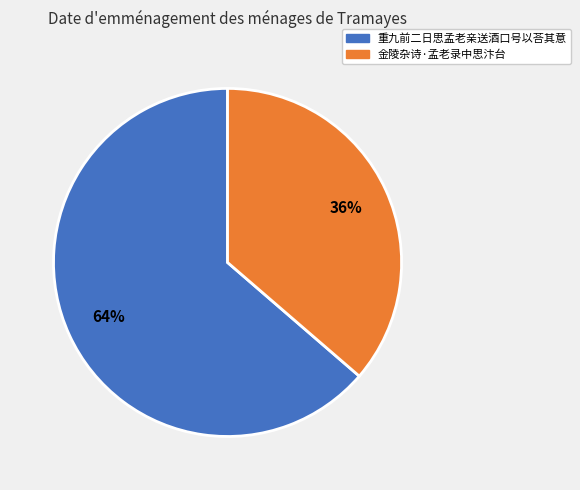

Between 金陵杂诗·孟老录中思汴台 and 重九前二日思孟老亲送酒口号以荅其意, which is larger?

重九前二日思孟老亲送酒口号以荅其意